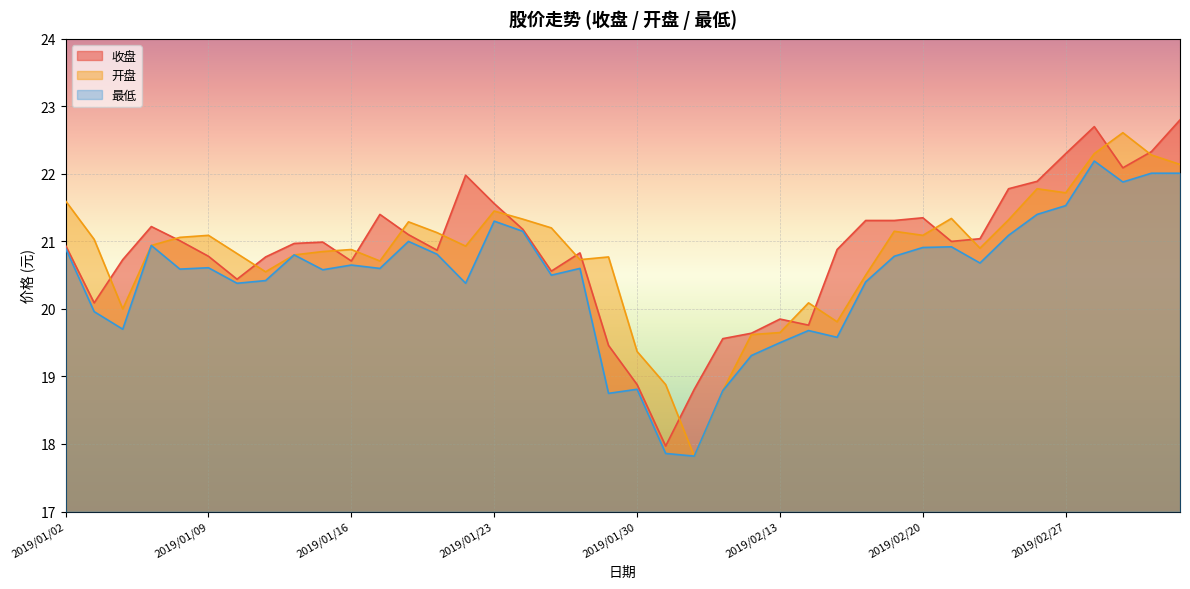

Where is 开盘 nearest to the value 20?

2019/01/04